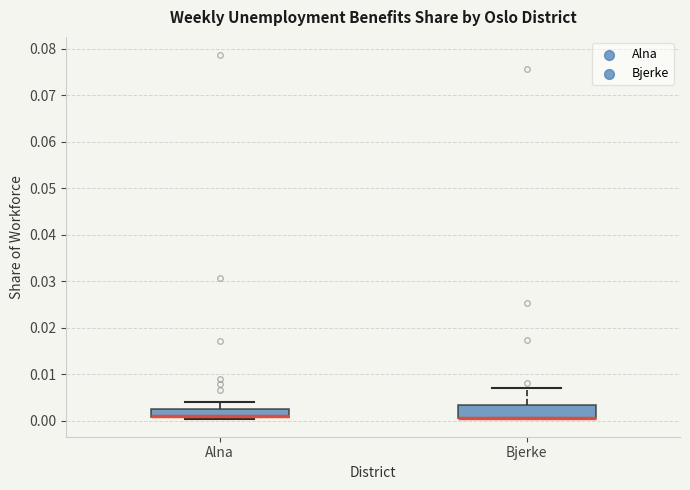

Where is the upper edge of the box for Alna on the y-axis? The values are not printed on the chart, so give them approximately, as read against the axis.

0.003